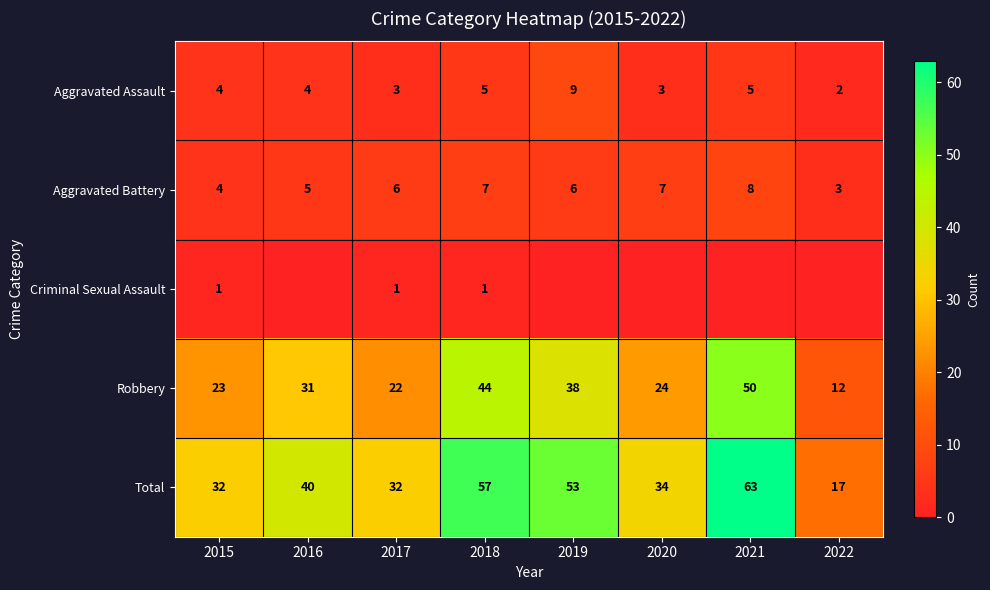

How many data points in Total are less than 40?

4